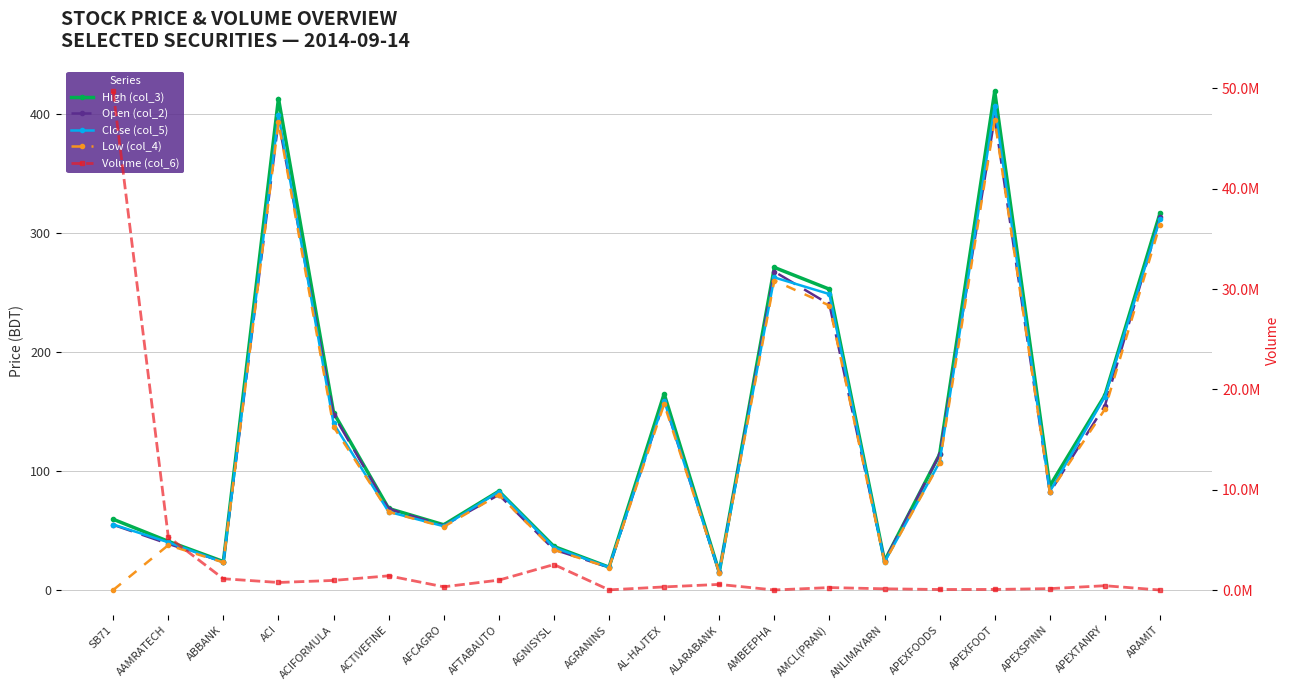

True or false: Close (col_5) and Open (col_2) intersect in this chart.

True